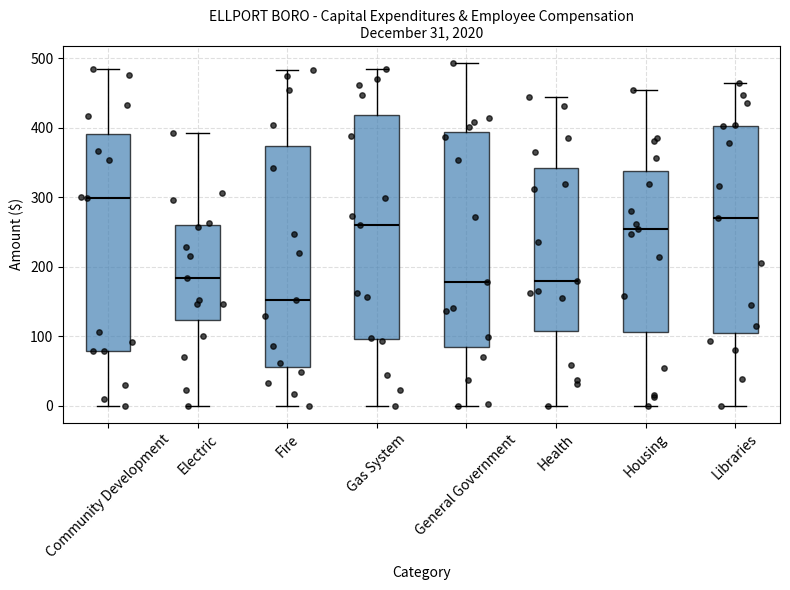

Which box has the lowest median line?

Fire